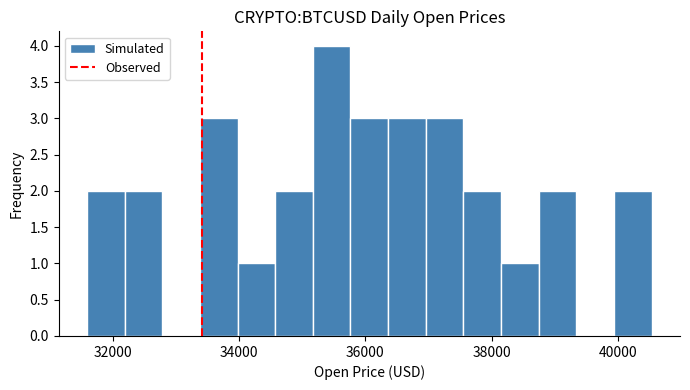

Around what value on the x-axis is the tallest bar? Give the approximate position of its centre, as read against the axis.

35400